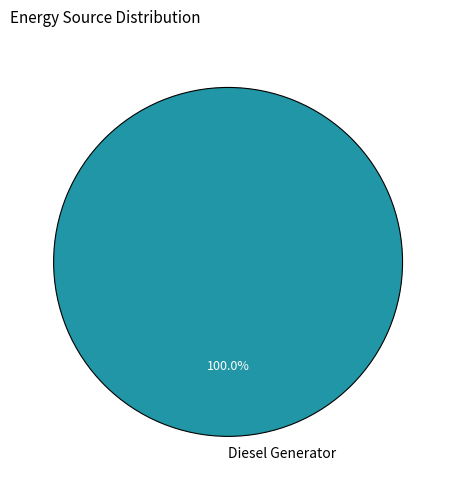

What is the majority slice?

Diesel Generator